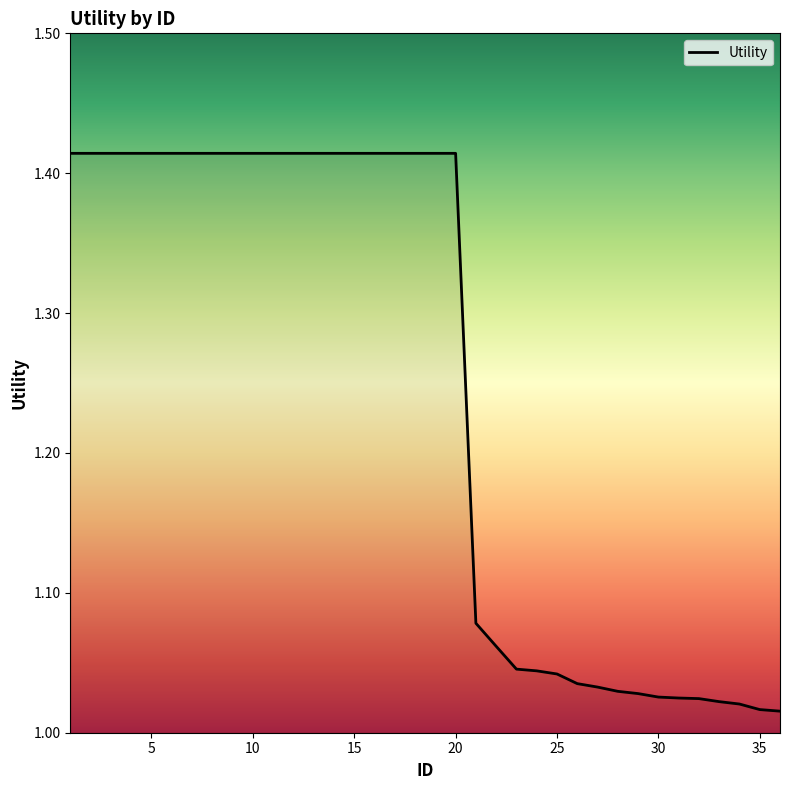

What is the difference between the maximum and minimum values?

0.4